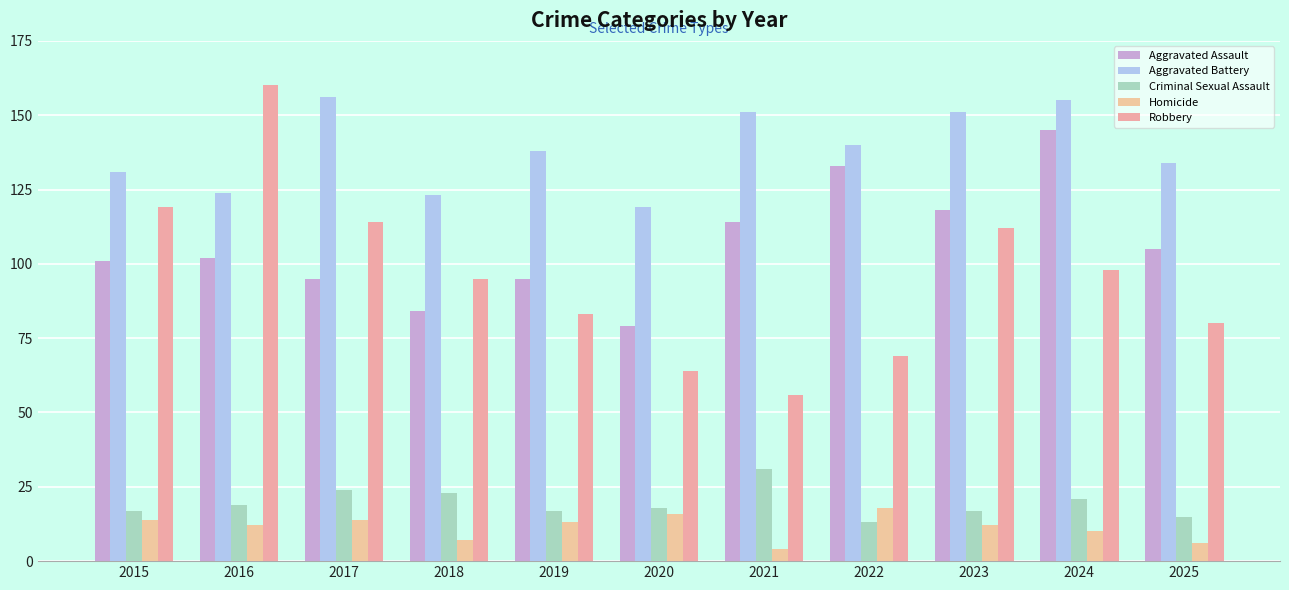

Reading left to right, extract all data points from this chart.

Aggravated Assault: 2015=101	2016=102	2017=95	2018=84	2019=95	2020=79	2021=114	2022=133	2023=118	2024=145	2025=105
Aggravated Battery: 2015=131	2016=124	2017=156	2018=123	2019=138	2020=119	2021=151	2022=140	2023=151	2024=155	2025=134
Criminal Sexual Assault: 2015=17	2016=19	2017=24	2018=23	2019=17	2020=18	2021=31	2022=13	2023=17	2024=21	2025=15
Homicide: 2015=14	2016=12	2017=14	2018=7	2019=13	2020=16	2021=4	2022=18	2023=12	2024=10	2025=6
Robbery: 2015=119	2016=160	2017=114	2018=95	2019=83	2020=64	2021=56	2022=69	2023=112	2024=98	2025=80